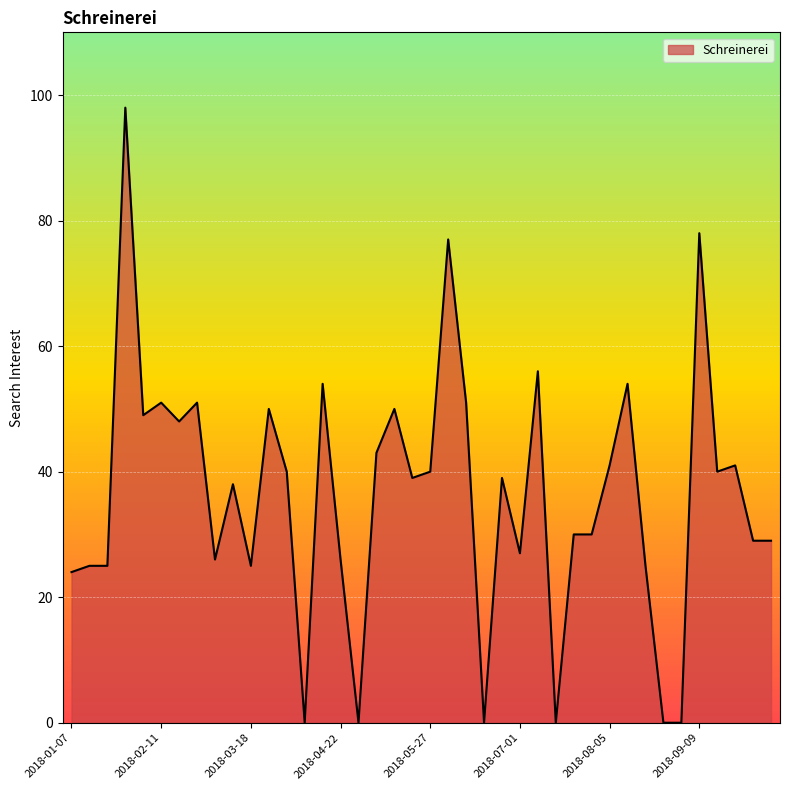

What is the greatest value displayed?

98